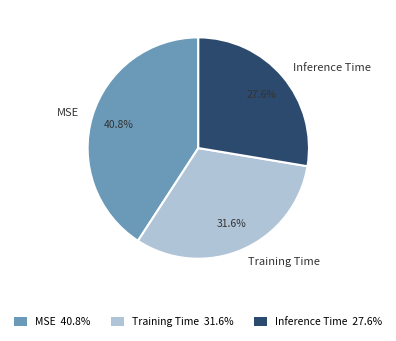

Do Training Time and MSE together represent more than half of the pie?

Yes